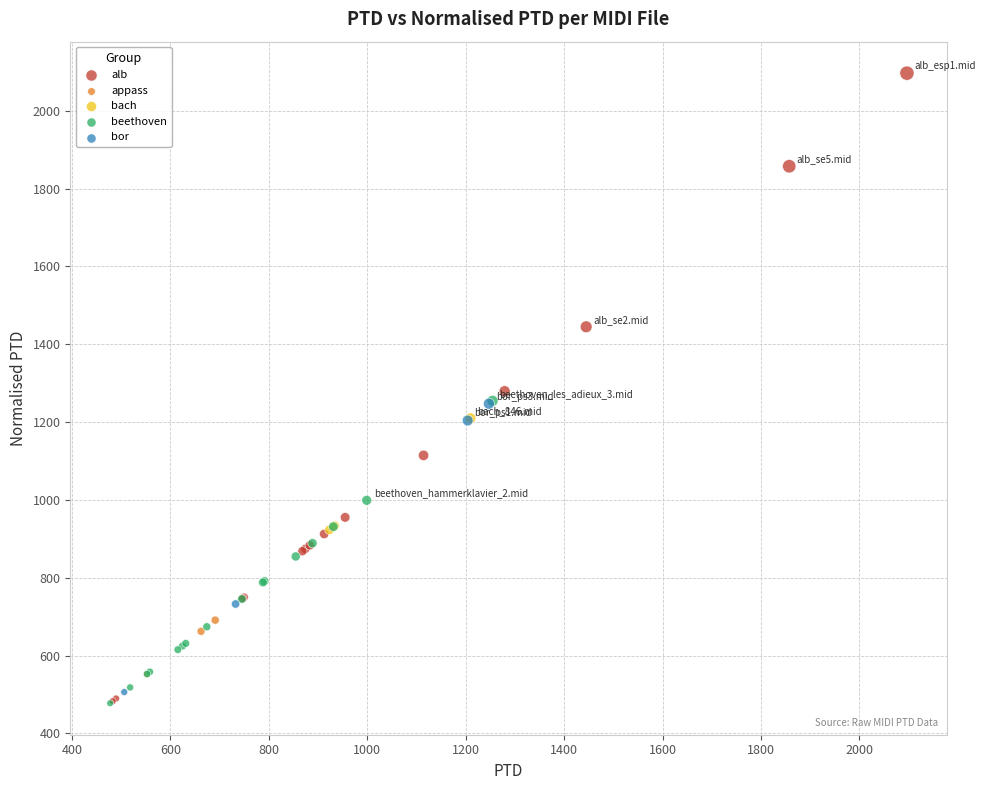

Which series contains the highest Y value?

alb